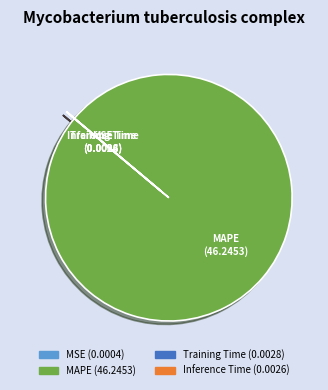

The MAPE slice represents 100% of the pie. True or false?

True